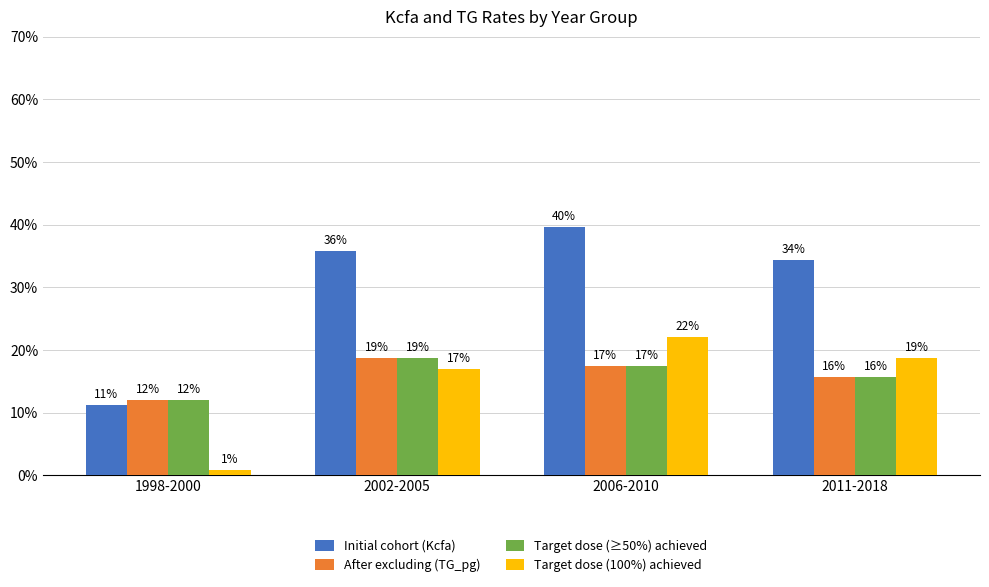

Rank the categories by Initial cohort (Kcfa) value from lowest to highest.

1998-2000, 2011-2018, 2002-2005, 2006-2010